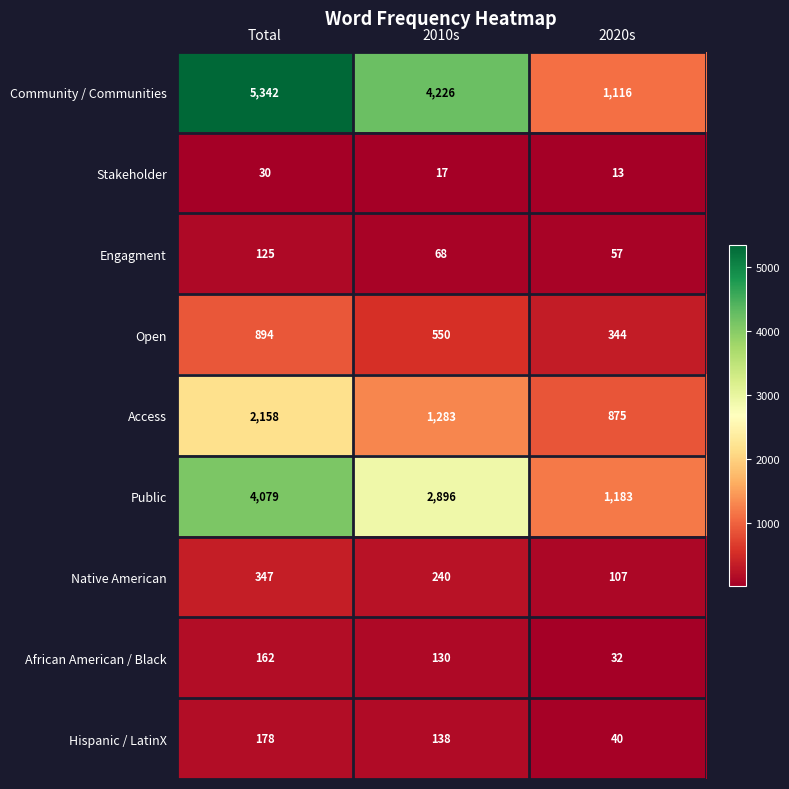

At 2010s, list the series in order from largest to smallest.

Community / Communities, Public, Access, Open, Native American, Hispanic / LatinX, African American / Black, Engagment, Stakeholder